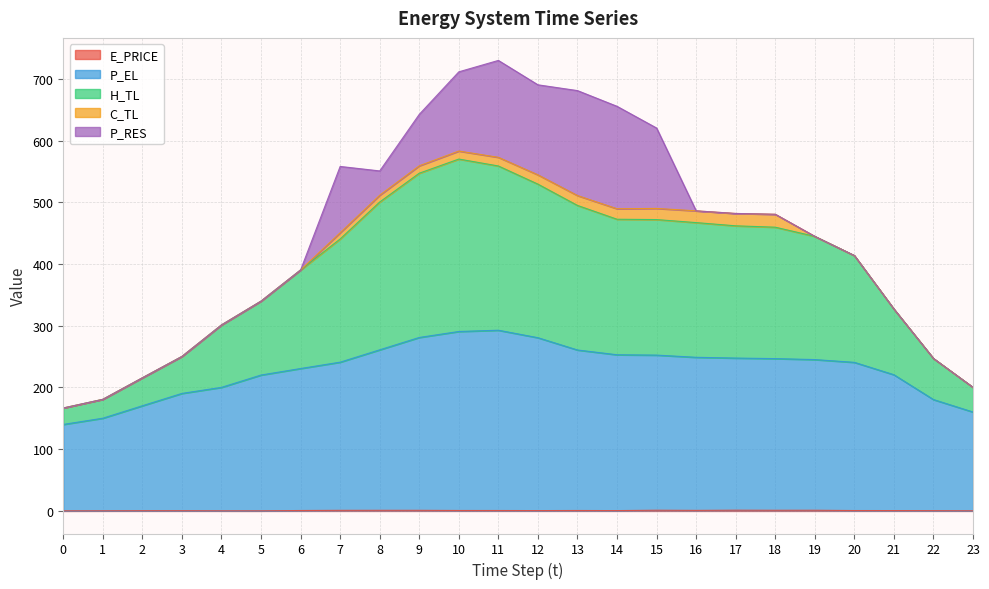

Where is E_PRICE nearest to the value 0?

5